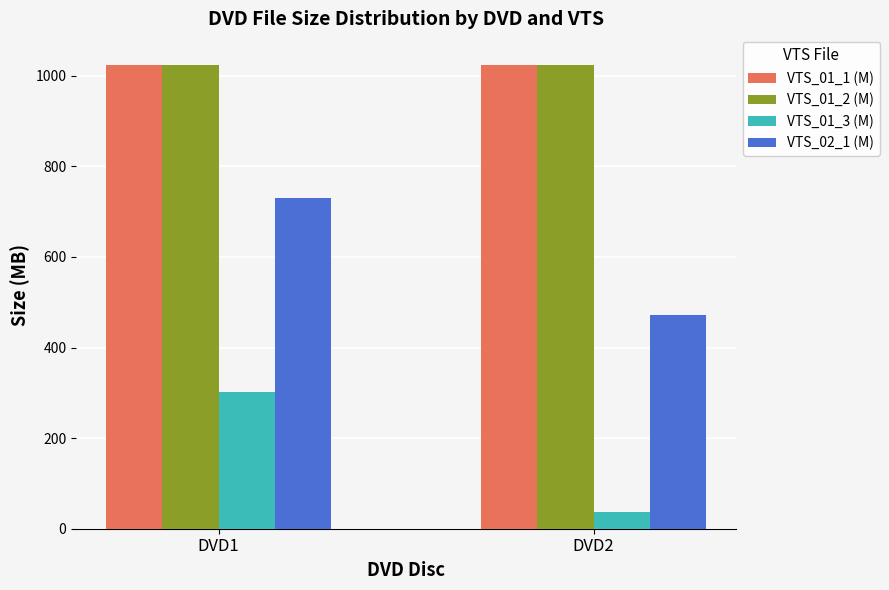

Reading left to right, extract all data points from this chart.

VTS_01_1 (M): 1024.0	1024.0
VTS_01_2 (M): 1024.0	1024.0
VTS_01_3 (M): 302.4	37.1
VTS_02_1 (M): 730.6	472.8